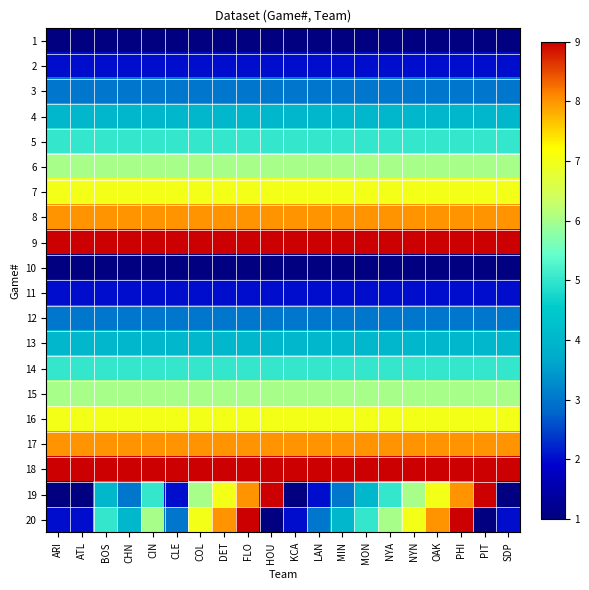

Reading left to right, transcribe all the data shown in this chart.

1: ARI=1	ATL=1	BOS=1	CHN=1	CIN=1	CLE=1	COL=1	DET=1	FLO=1	HOU=1	KCA=1	LAN=1	MIN=1	MON=1	NYA=1	NYN=1	OAK=1	PHI=1	PIT=1	SDP=1
2: ARI=2	ATL=2	BOS=2	CHN=2	CIN=2	CLE=2	COL=2	DET=2	FLO=2	HOU=2	KCA=2	LAN=2	MIN=2	MON=2	NYA=2	NYN=2	OAK=2	PHI=2	PIT=2	SDP=2
3: ARI=3	ATL=3	BOS=3	CHN=3	CIN=3	CLE=3	COL=3	DET=3	FLO=3	HOU=3	KCA=3	LAN=3	MIN=3	MON=3	NYA=3	NYN=3	OAK=3	PHI=3	PIT=3	SDP=3
4: ARI=4	ATL=4	BOS=4	CHN=4	CIN=4	CLE=4	COL=4	DET=4	FLO=4	HOU=4	KCA=4	LAN=4	MIN=4	MON=4	NYA=4	NYN=4	OAK=4	PHI=4	PIT=4	SDP=4
5: ARI=5	ATL=5	BOS=5	CHN=5	CIN=5	CLE=5	COL=5	DET=5	FLO=5	HOU=5	KCA=5	LAN=5	MIN=5	MON=5	NYA=5	NYN=5	OAK=5	PHI=5	PIT=5	SDP=5
6: ARI=6	ATL=6	BOS=6	CHN=6	CIN=6	CLE=6	COL=6	DET=6	FLO=6	HOU=6	KCA=6	LAN=6	MIN=6	MON=6	NYA=6	NYN=6	OAK=6	PHI=6	PIT=6	SDP=6
7: ARI=7	ATL=7	BOS=7	CHN=7	CIN=7	CLE=7	COL=7	DET=7	FLO=7	HOU=7	KCA=7	LAN=7	MIN=7	MON=7	NYA=7	NYN=7	OAK=7	PHI=7	PIT=7	SDP=7
8: ARI=8	ATL=8	BOS=8	CHN=8	CIN=8	CLE=8	COL=8	DET=8	FLO=8	HOU=8	KCA=8	LAN=8	MIN=8	MON=8	NYA=8	NYN=8	OAK=8	PHI=8	PIT=8	SDP=8
9: ARI=9	ATL=9	BOS=9	CHN=9	CIN=9	CLE=9	COL=9	DET=9	FLO=9	HOU=9	KCA=9	LAN=9	MIN=9	MON=9	NYA=9	NYN=9	OAK=9	PHI=9	PIT=9	SDP=9
10: ARI=1	ATL=1	BOS=1	CHN=1	CIN=1	CLE=1	COL=1	DET=1	FLO=1	HOU=1	KCA=1	LAN=1	MIN=1	MON=1	NYA=1	NYN=1	OAK=1	PHI=1	PIT=1	SDP=1
11: ARI=2	ATL=2	BOS=2	CHN=2	CIN=2	CLE=2	COL=2	DET=2	FLO=2	HOU=2	KCA=2	LAN=2	MIN=2	MON=2	NYA=2	NYN=2	OAK=2	PHI=2	PIT=2	SDP=2
12: ARI=3	ATL=3	BOS=3	CHN=3	CIN=3	CLE=3	COL=3	DET=3	FLO=3	HOU=3	KCA=3	LAN=3	MIN=3	MON=3	NYA=3	NYN=3	OAK=3	PHI=3	PIT=3	SDP=3
13: ARI=4	ATL=4	BOS=4	CHN=4	CIN=4	CLE=4	COL=4	DET=4	FLO=4	HOU=4	KCA=4	LAN=4	MIN=4	MON=4	NYA=4	NYN=4	OAK=4	PHI=4	PIT=4	SDP=4
14: ARI=5	ATL=5	BOS=5	CHN=5	CIN=5	CLE=5	COL=5	DET=5	FLO=5	HOU=5	KCA=5	LAN=5	MIN=5	MON=5	NYA=5	NYN=5	OAK=5	PHI=5	PIT=5	SDP=5
15: ARI=6	ATL=6	BOS=6	CHN=6	CIN=6	CLE=6	COL=6	DET=6	FLO=6	HOU=6	KCA=6	LAN=6	MIN=6	MON=6	NYA=6	NYN=6	OAK=6	PHI=6	PIT=6	SDP=6
16: ARI=7	ATL=7	BOS=7	CHN=7	CIN=7	CLE=7	COL=7	DET=7	FLO=7	HOU=7	KCA=7	LAN=7	MIN=7	MON=7	NYA=7	NYN=7	OAK=7	PHI=7	PIT=7	SDP=7
17: ARI=8	ATL=8	BOS=8	CHN=8	CIN=8	CLE=8	COL=8	DET=8	FLO=8	HOU=8	KCA=8	LAN=8	MIN=8	MON=8	NYA=8	NYN=8	OAK=8	PHI=8	PIT=8	SDP=8
18: ARI=9	ATL=9	BOS=9	CHN=9	CIN=9	CLE=9	COL=9	DET=9	FLO=9	HOU=9	KCA=9	LAN=9	MIN=9	MON=9	NYA=9	NYN=9	OAK=9	PHI=9	PIT=9	SDP=9
19: ARI=1	ATL=1	BOS=4	CHN=3	CIN=5	CLE=2	COL=6	DET=7	FLO=8	HOU=9	KCA=1	LAN=2	MIN=3	MON=4	NYA=5	NYN=6	OAK=7	PHI=8	PIT=9	SDP=1
20: ARI=2	ATL=2	BOS=5	CHN=4	CIN=6	CLE=3	COL=7	DET=8	FLO=9	HOU=1	KCA=2	LAN=3	MIN=4	MON=5	NYA=6	NYN=7	OAK=8	PHI=9	PIT=1	SDP=2